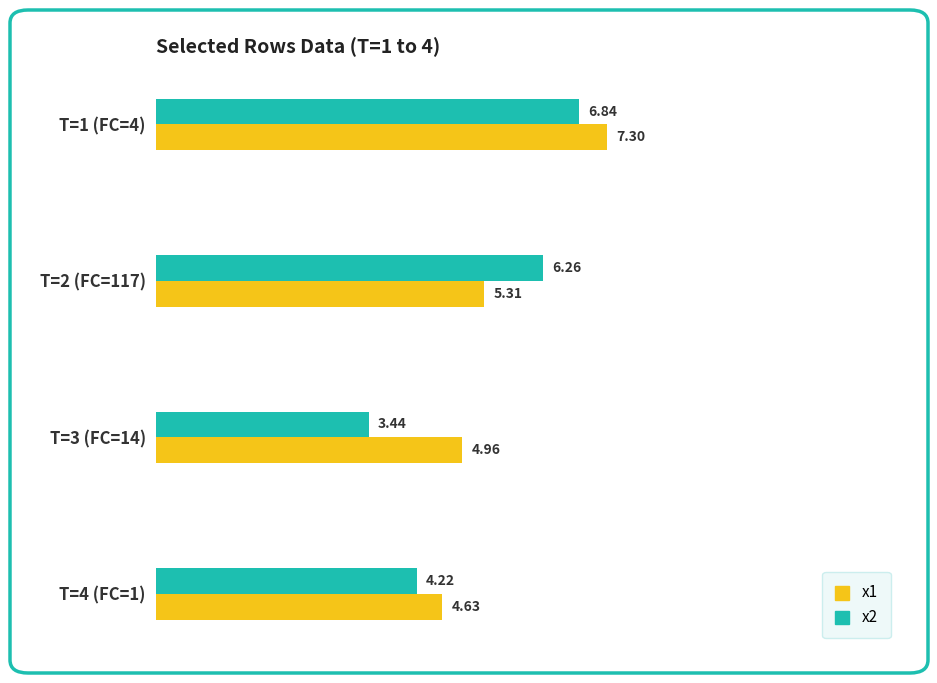

What is the average value of the x2 series?

5.2